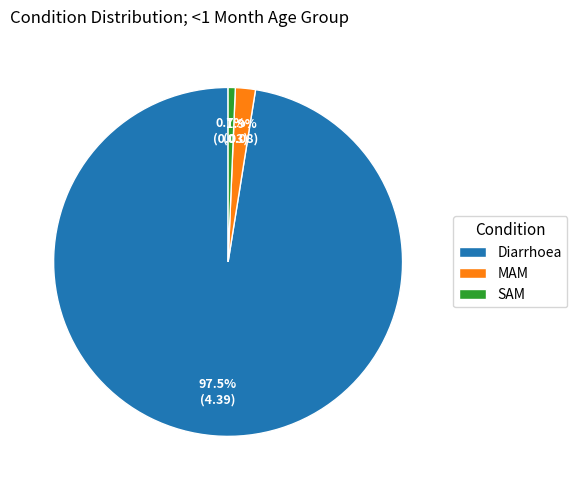

How many segments does this pie chart have?

3